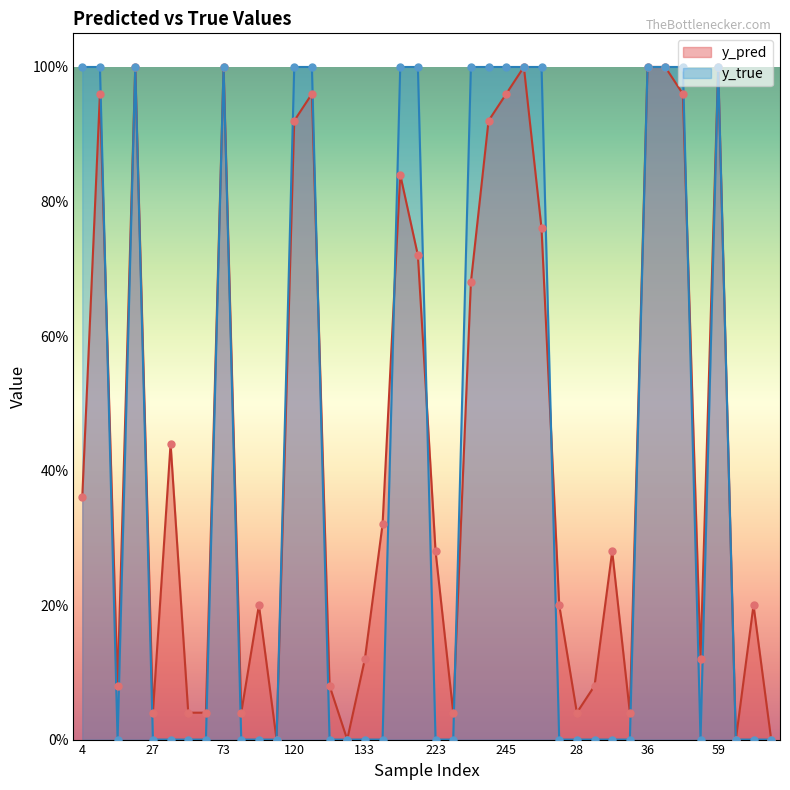

Which series has the largest Y range (max minus min)?

y_pred